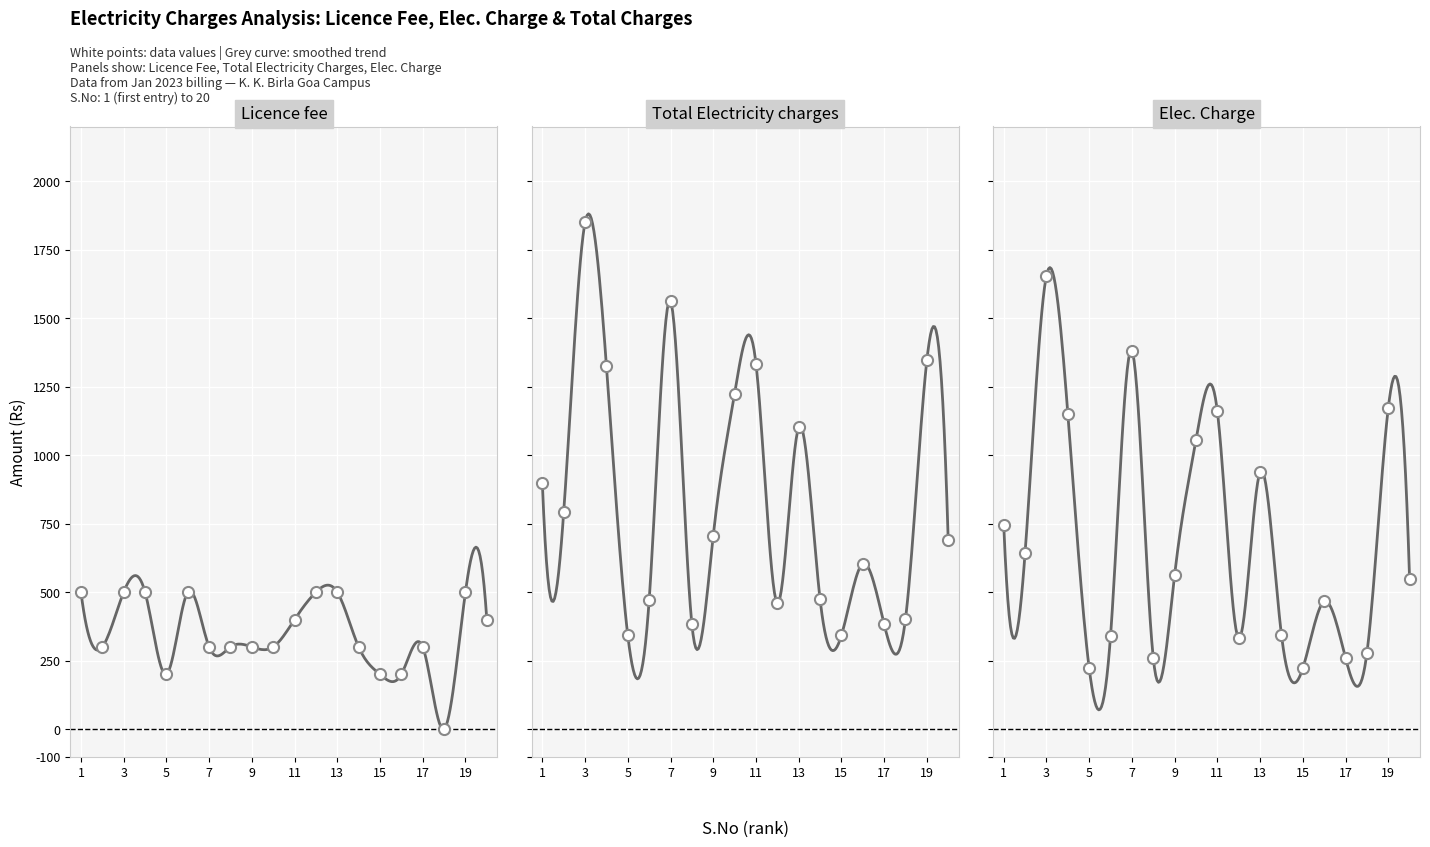

At which category is the sum across all series the highest?

3